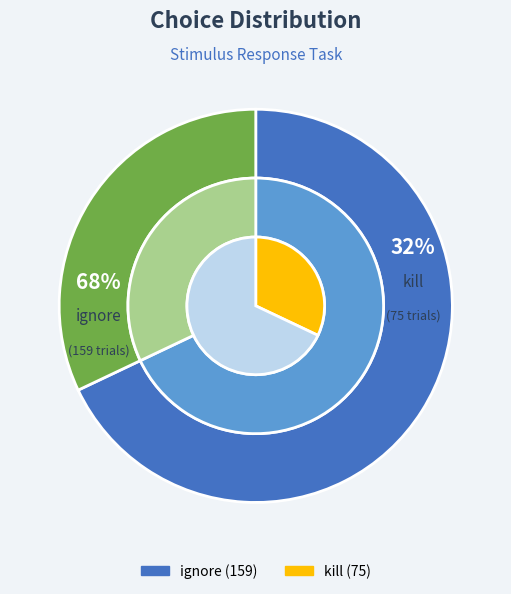

Which category has the smallest portion of the pie?

kill